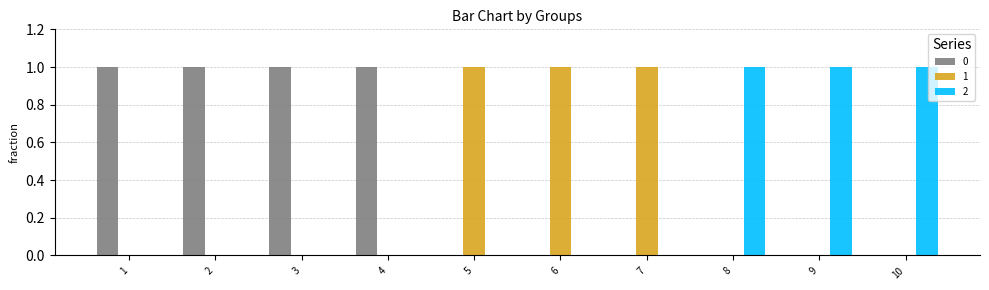

How many distinct data groups are displayed?

3